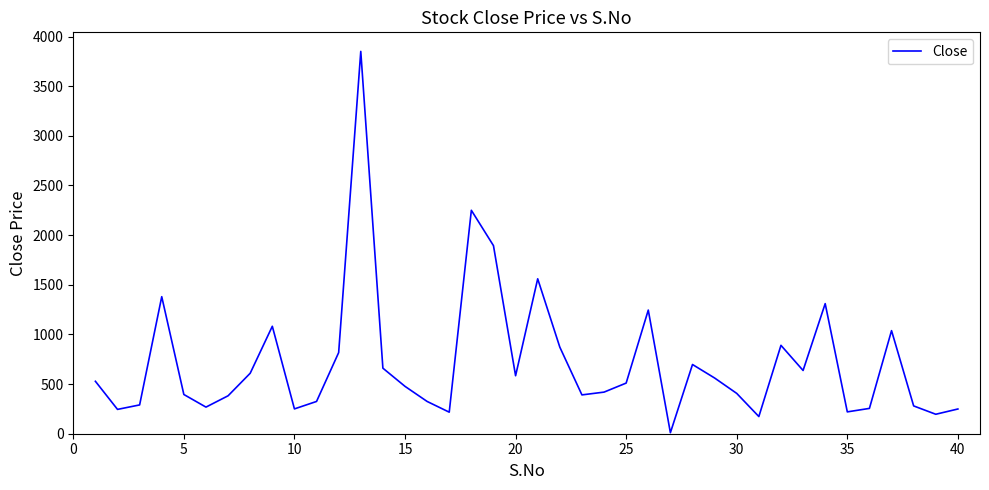

Does the chart have visible grid lines?

No